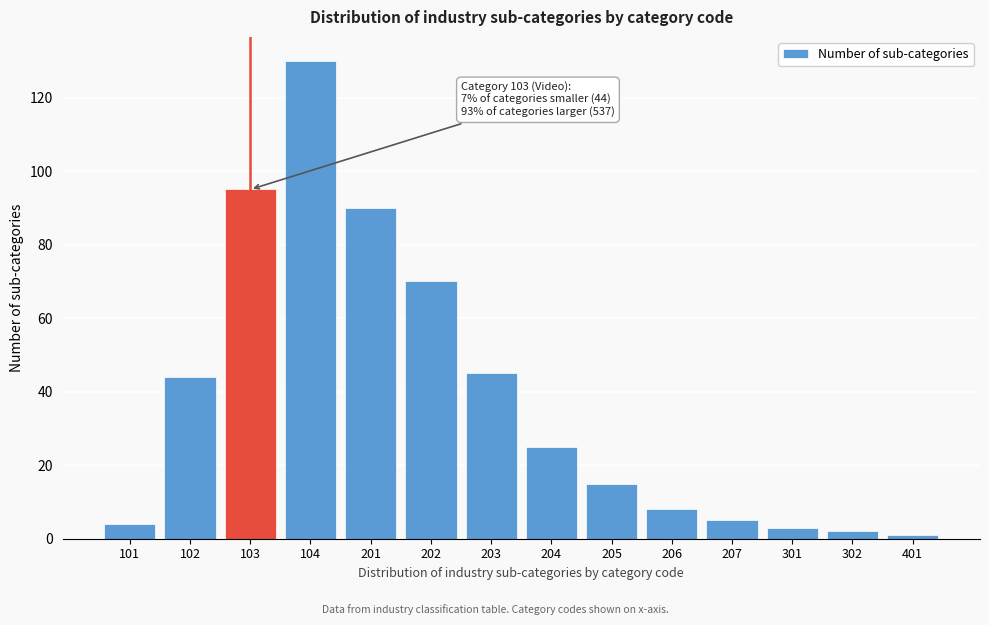

Reading right to left, transcribe all the data shown in this chart.

401=1	302=2	301=3	207=5	206=8	205=15	204=25	203=45	202=70	201=90	104=130	103=95	102=44	101=4